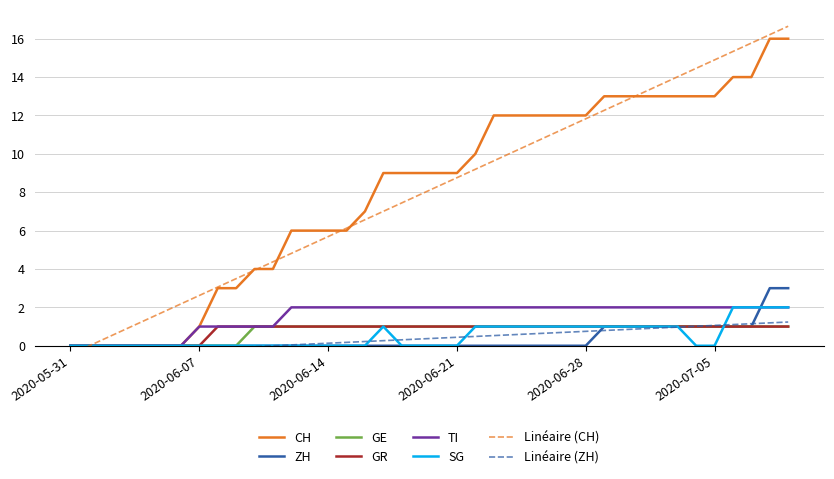

Which series changed the most between 2020-06-23 and 2020-07-07?

CH